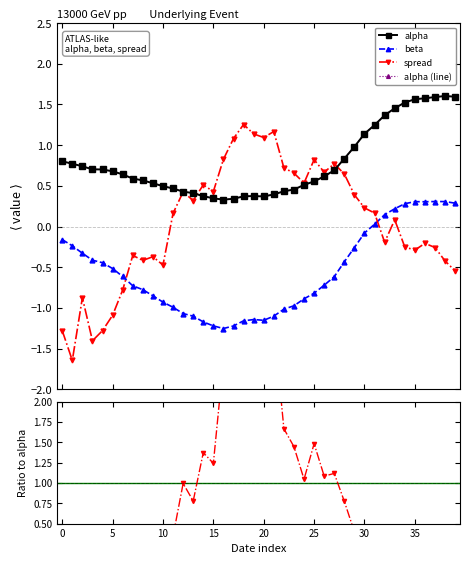

The spread series shows -0.3 at 32. True or false?

False